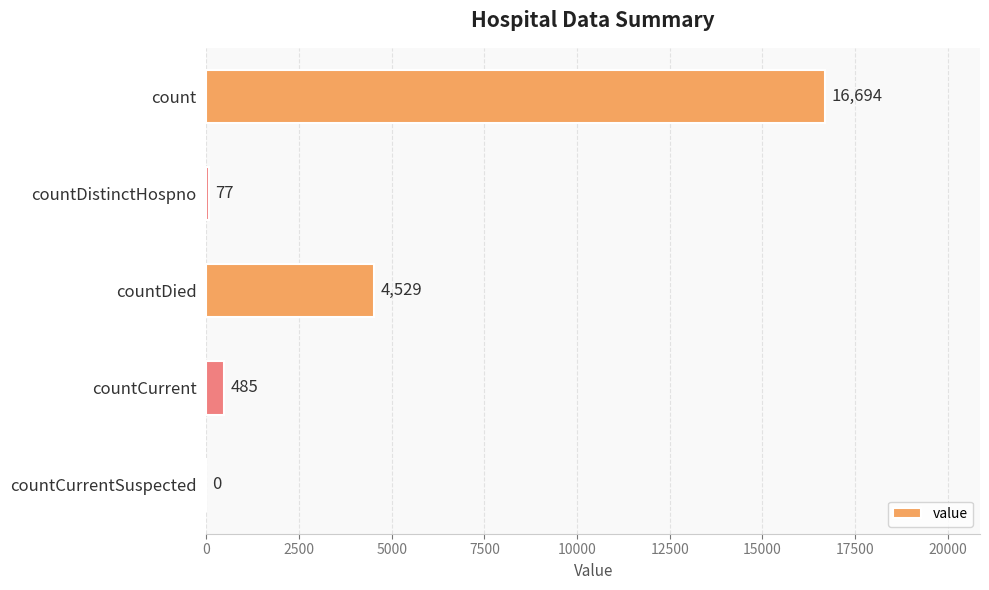

Is it true that the value at countCurrent is 485?

True